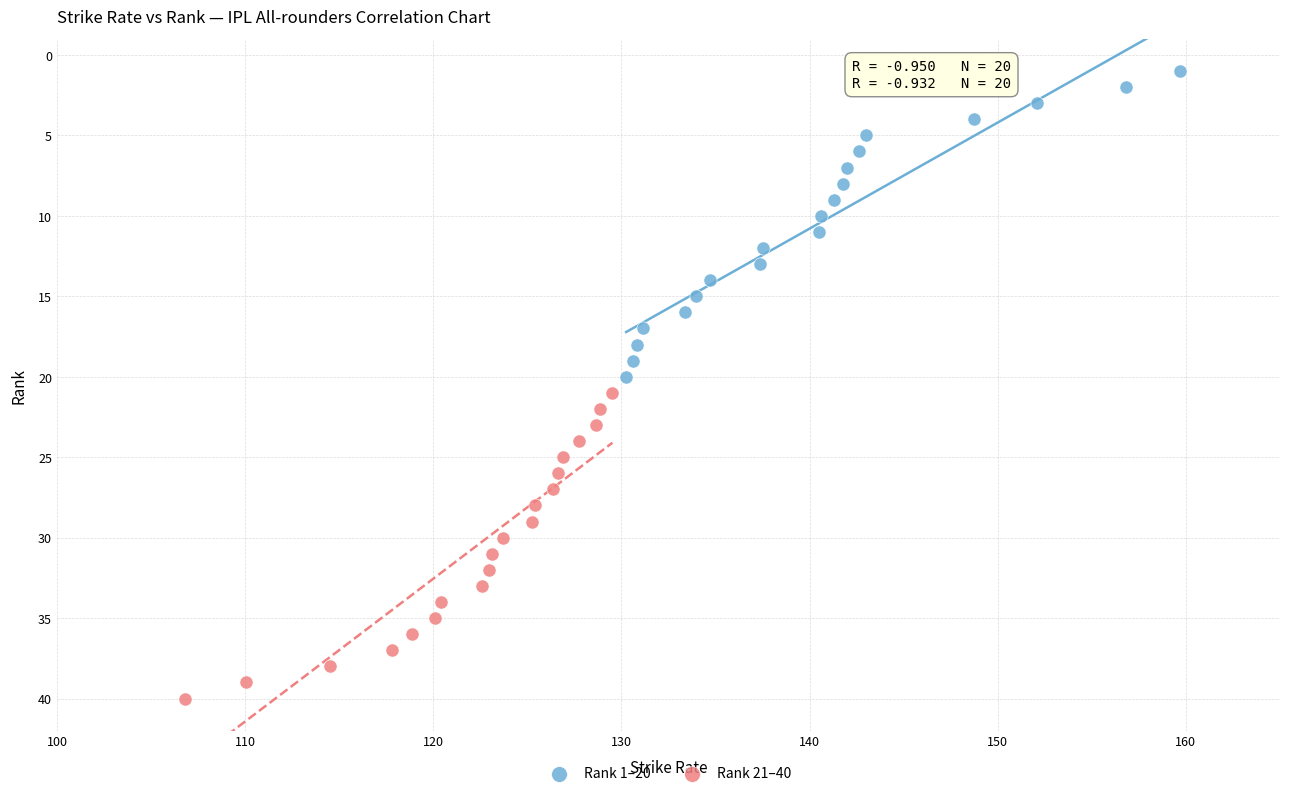

Which series reaches the minimum Y coordinate?

Rank 1–20